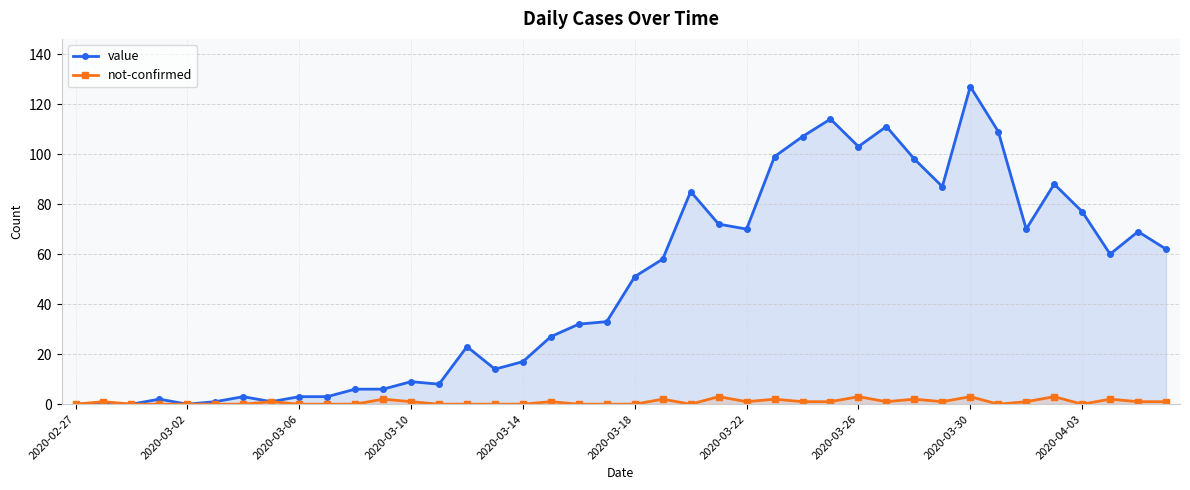

In not-confirmed, how many points are lower than both neighbors (excluding endpoints)?

6